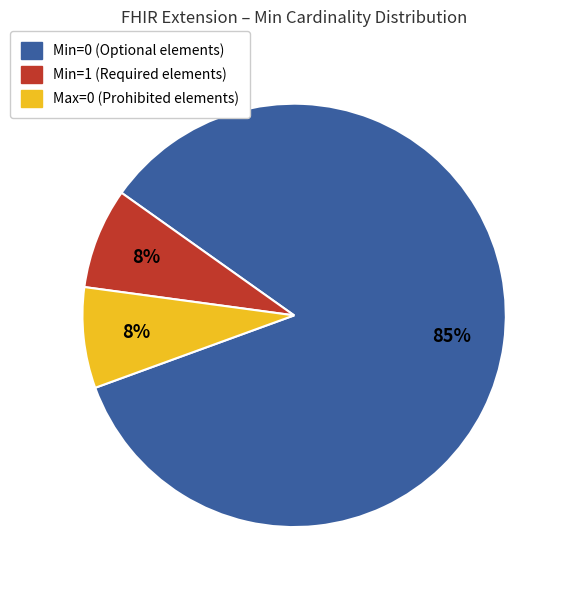

Does any single category account for the majority?

Yes